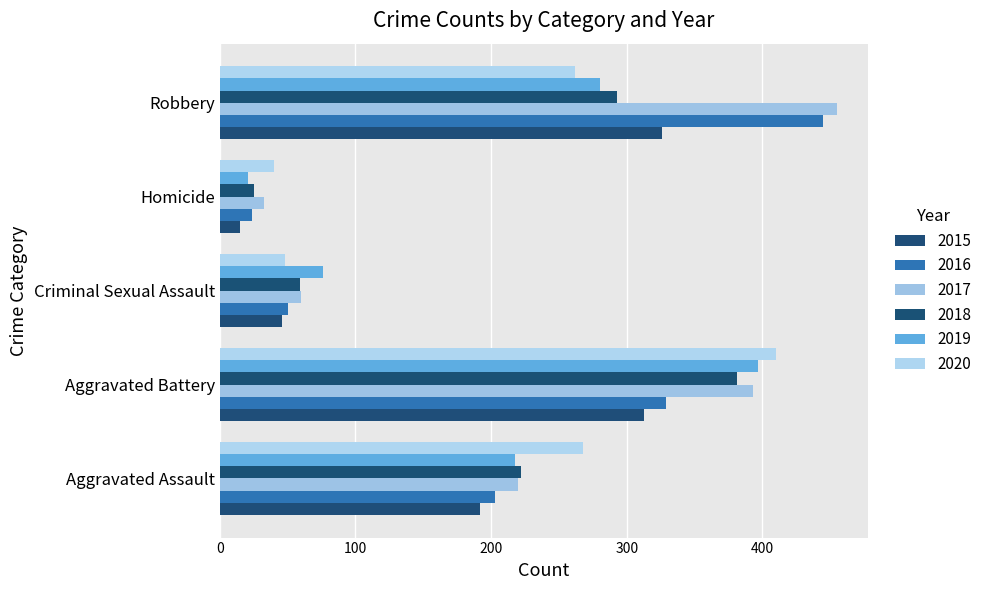

Reading left to right, what are all the values shown in this chart?

2015: 192	313	46	15	326
2016: 203	329	50	24	445
2017: 220	393	60	33	455
2018: 222	381	59	25	293
2019: 218	397	76	21	280
2020: 268	410	48	40	262